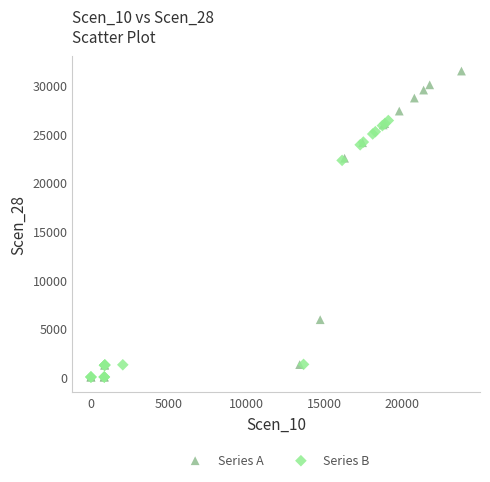

Which series has the largest Y range (max minus min)?

Series A